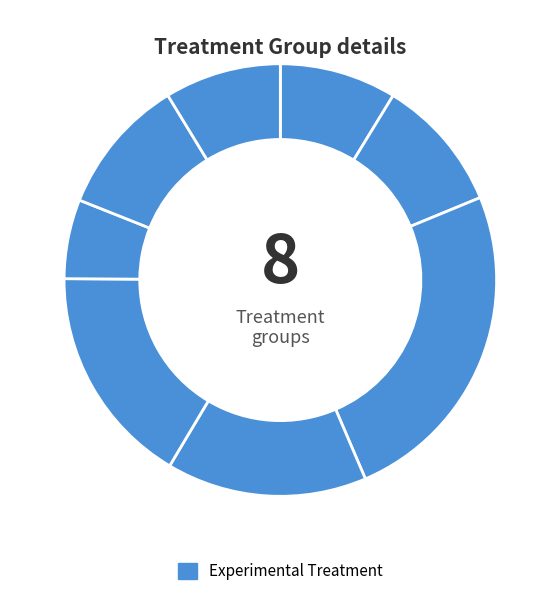

What is the largest slice in the pie chart?

15778